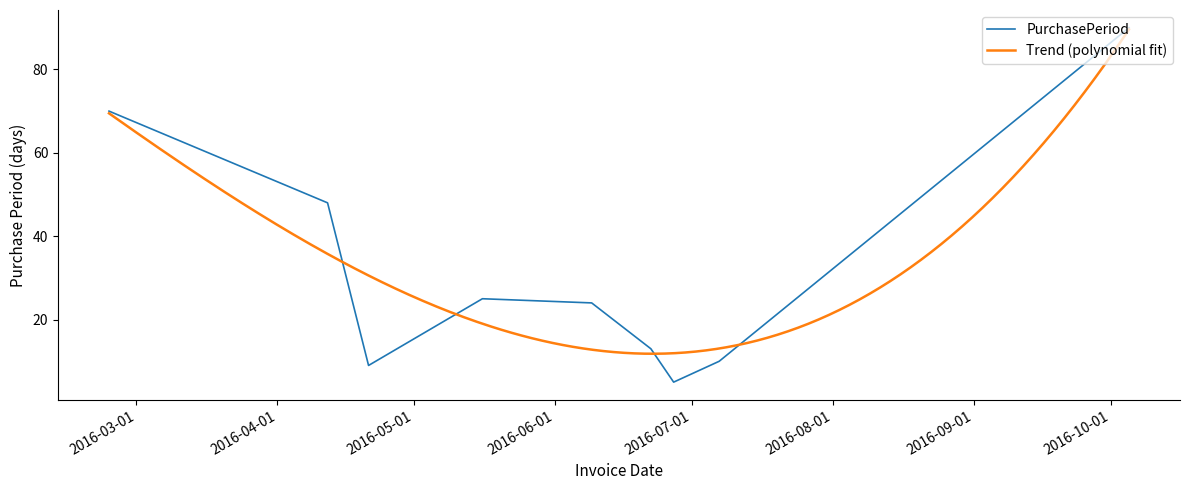

How many values are below 24?

4